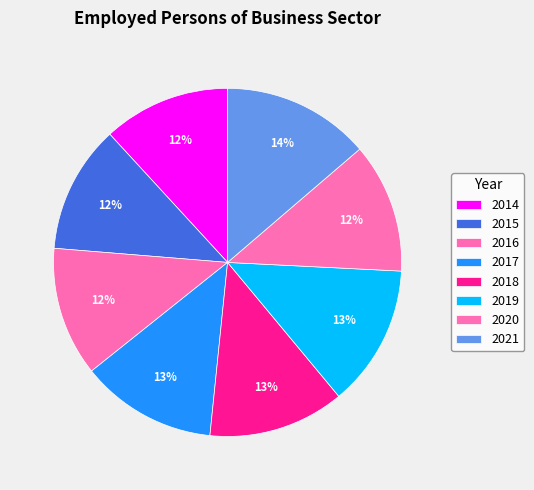

True or false: 2014 accounts for 2% of the total.

False